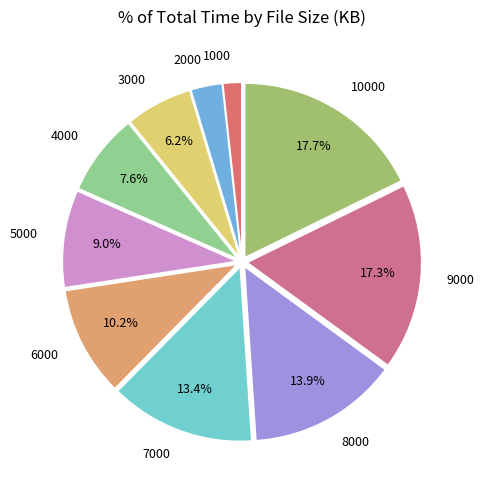

Which has a higher value, 2000 or 1000?

2000